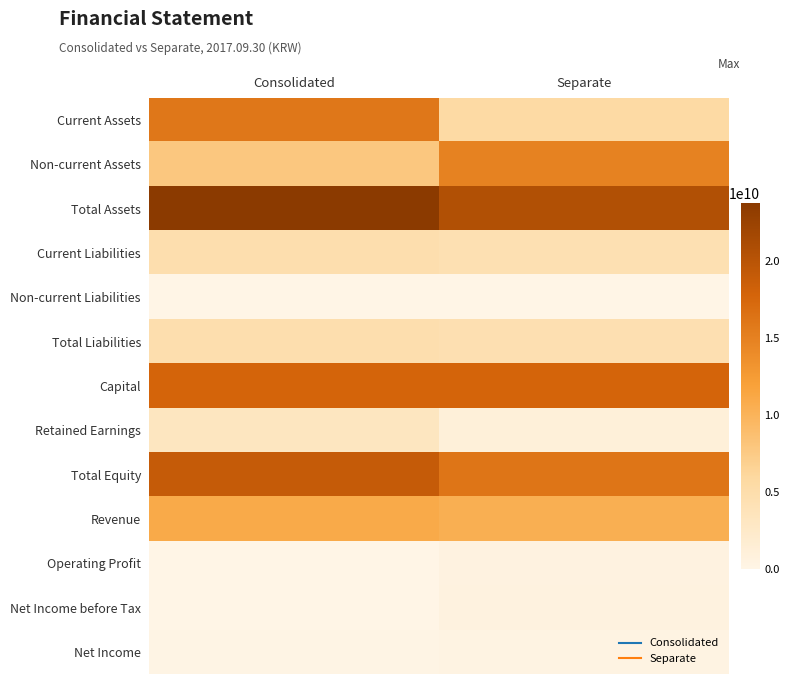

Reading left to right, list all the values displayed in this chart.

Current Assets: Consolidated=15900324525	Separate=5609707285
Non-current Assets: Consolidated=7867032532	Separate=14926044193
Total Assets: Consolidated=23767357057	Separate=20535751478
Current Liabilities: Consolidated=4753488526	Separate=4433263330
Non-current Liabilities: Consolidated=33679547	Separate=29644601
Total Liabilities: Consolidated=4787168073	Separate=4462907931
Capital: Consolidated=17750000000	Separate=17750000000
Retained Earnings: Consolidated=3188977054	Separate=1096387491
Total Equity: Consolidated=18980188984	Separate=16072843547
Revenue: Consolidated=10973705890	Separate=10434370890
Operating Profit: Consolidated=50038943	Separate=502552103
Net Income before Tax: Consolidated=21097267	Separate=557522932
Net Income: Consolidated=168365544	Separate=368060121